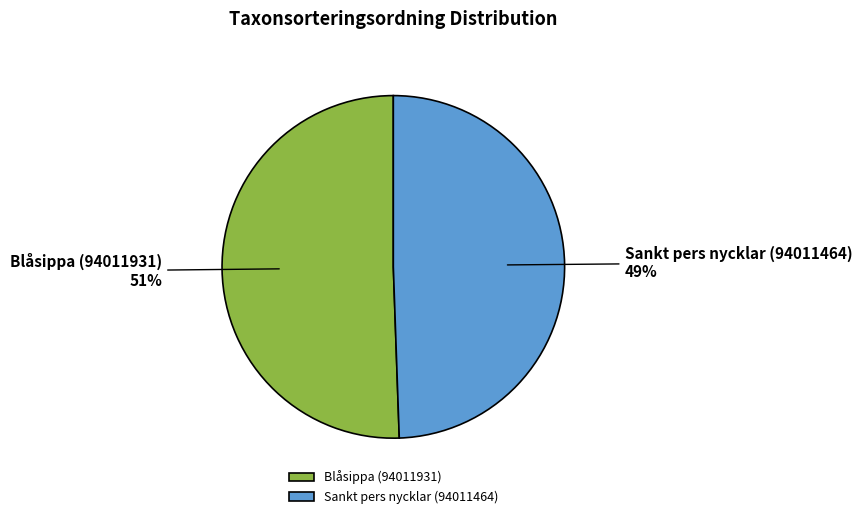

How many segments does this pie chart have?

2